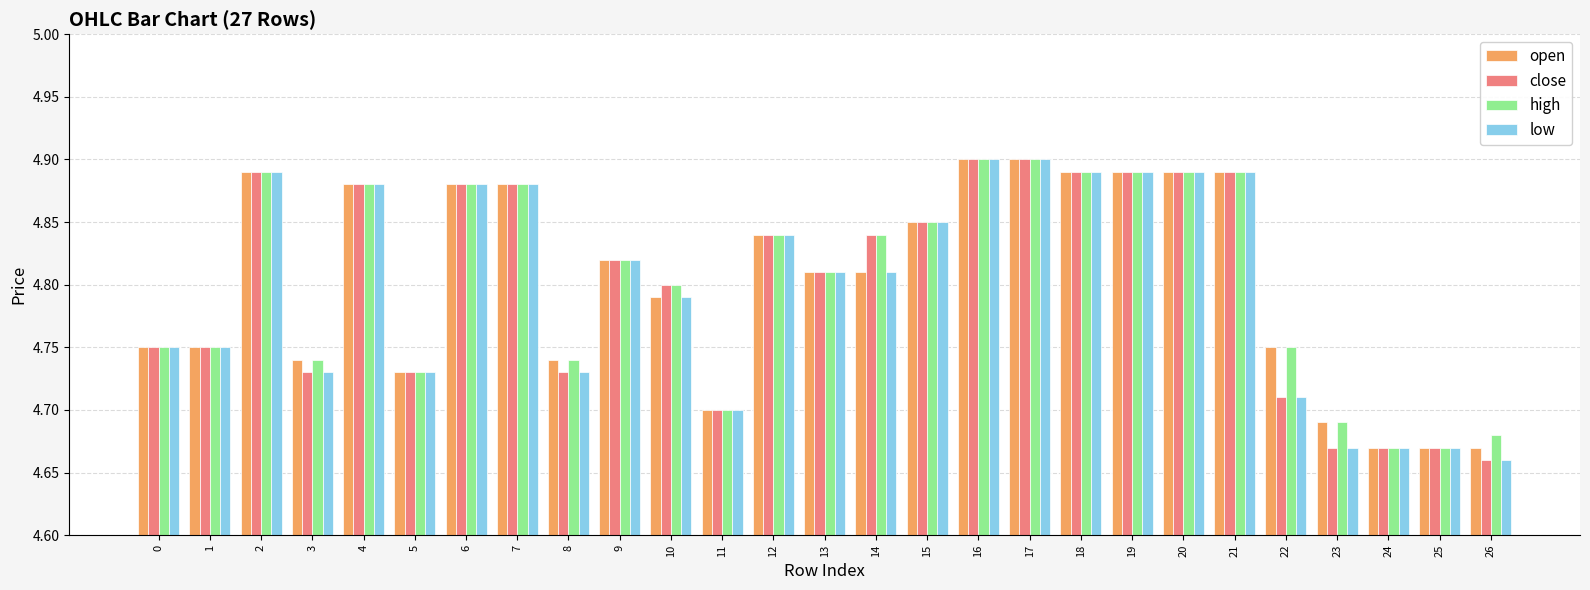

How many open values are between 4 and 5?

27